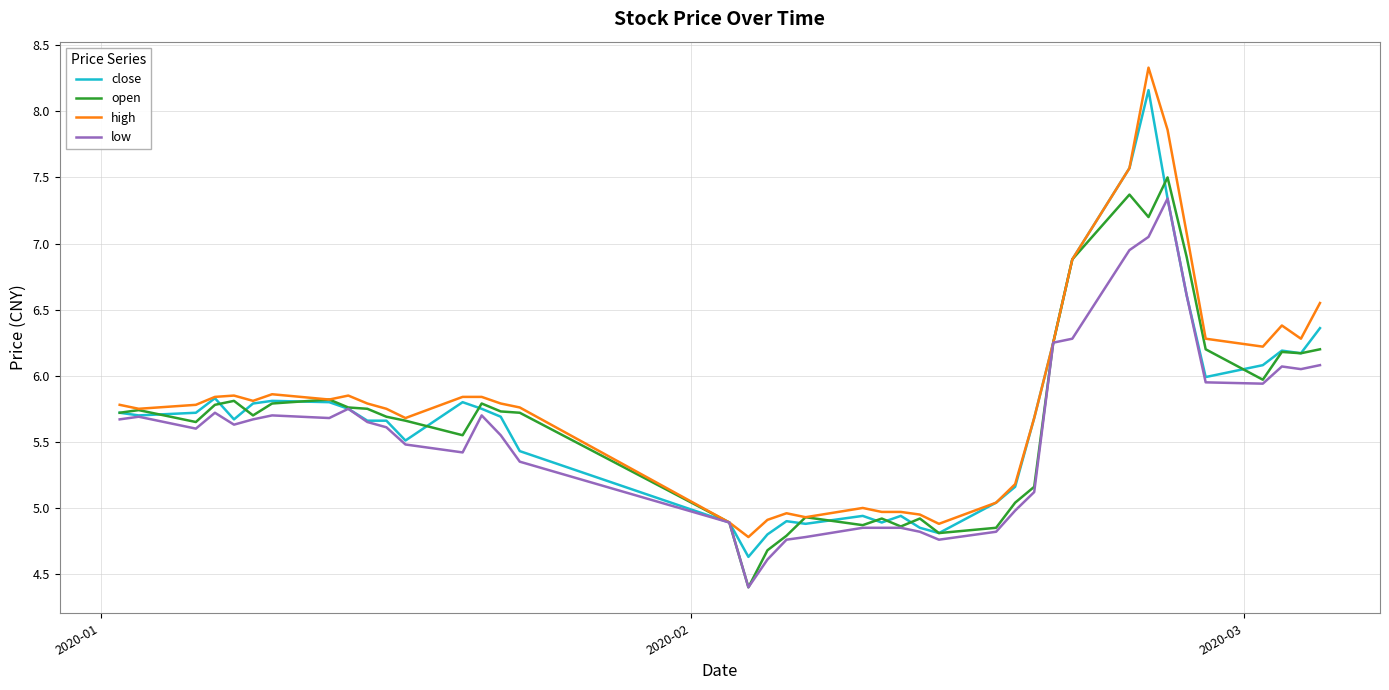

What is the highest value of the high series?

8.3